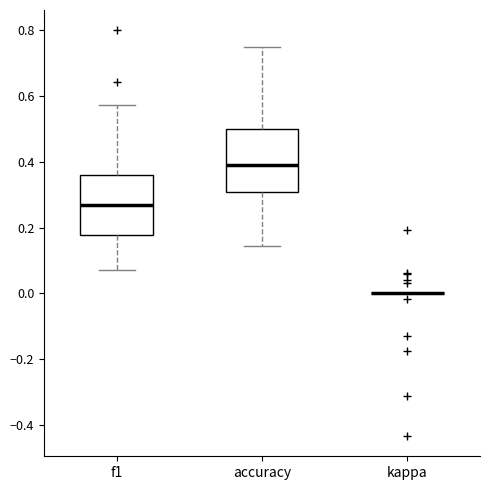

Reading left to right, transcribe this box plot: for each box, give where its median line is, the range the box spans, and where its two whiskers end, as read against the y-axis. The values are not printed on the chart, so give them approximately, as read against the axis.

f1: median 0.26, box 0.18 to 0.36, whiskers 0.08 to 0.58
accuracy: median 0.40, box 0.30 to 0.50, whiskers 0.14 to 0.76
kappa: box collapsed to a line at 0.00, whiskers 0.00 to 0.00